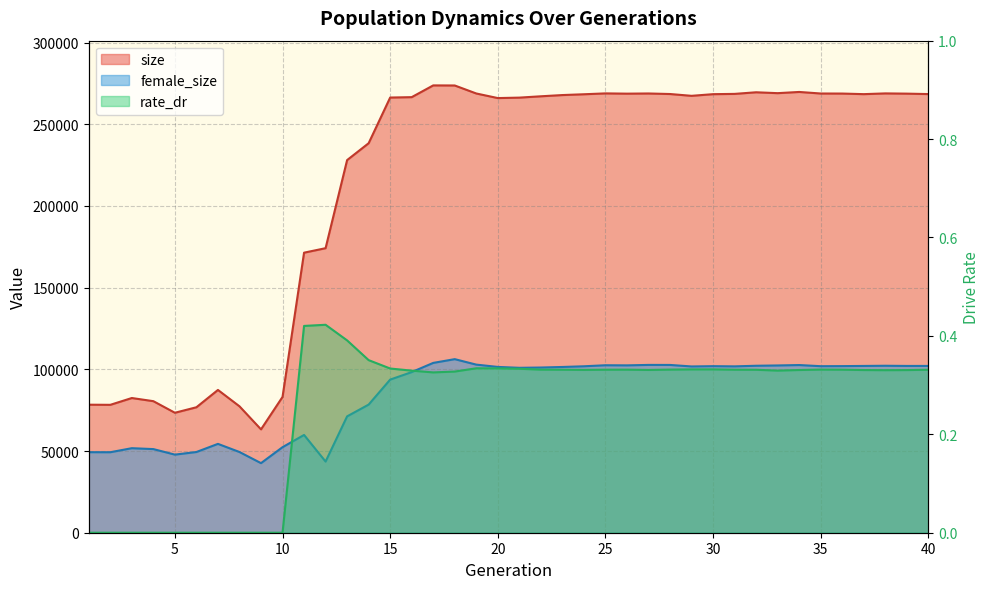

Which category has the highest value across all series?

17